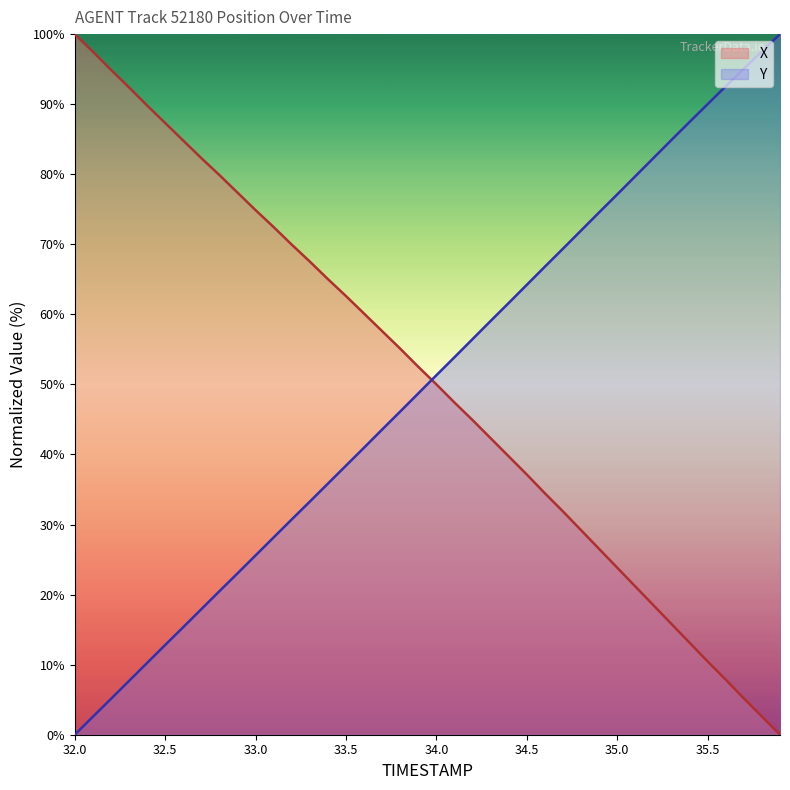

How many values in the Y series are below 51?

20